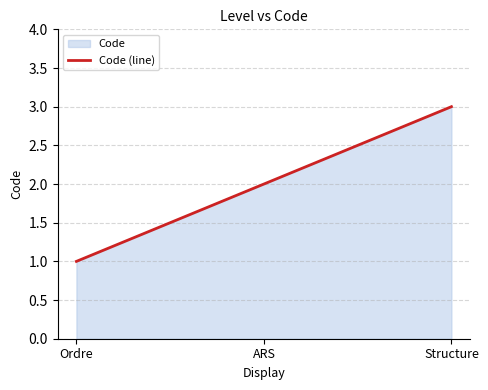

How many data points are less than 2?

1